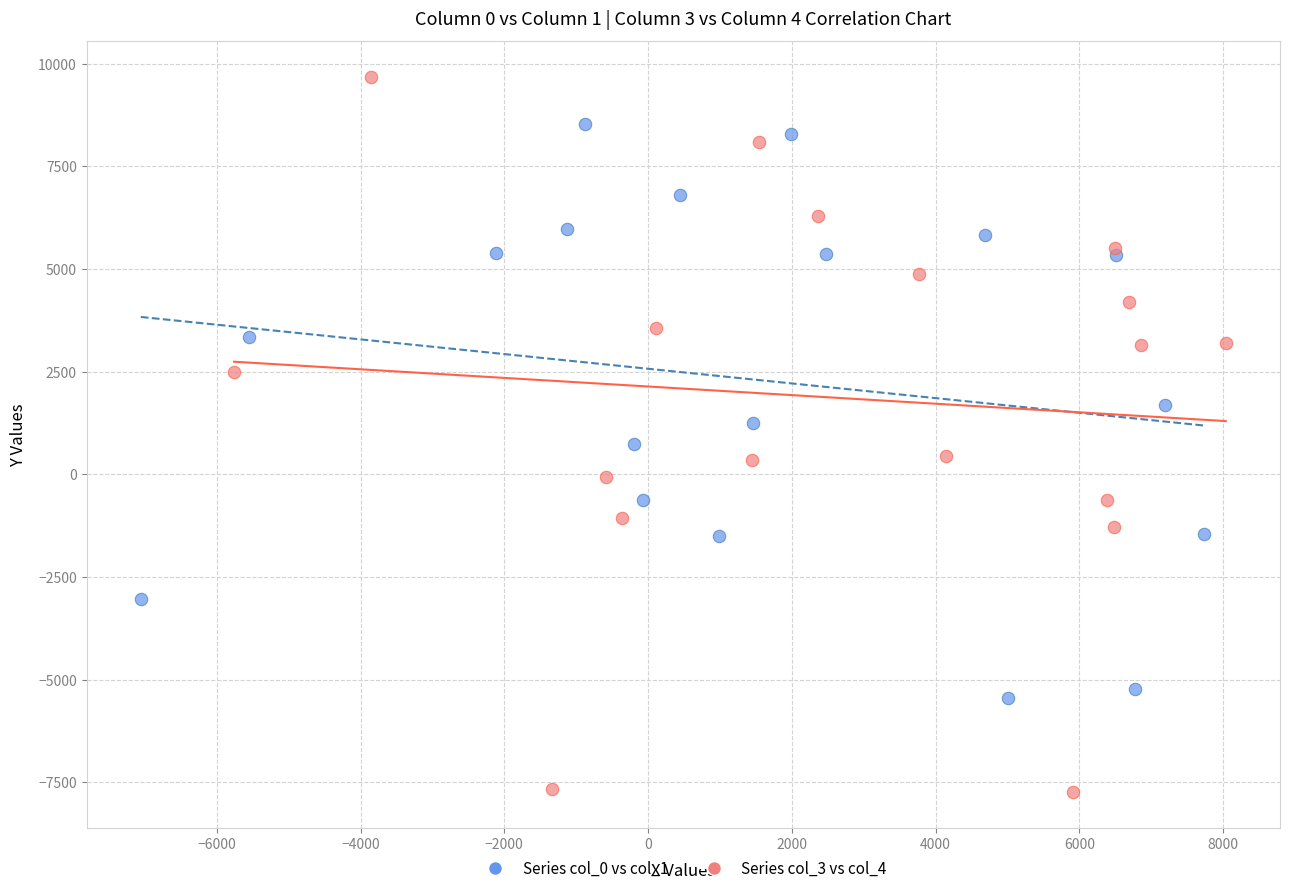

Which series reaches the maximum Y coordinate?

Series col_3 vs col_4